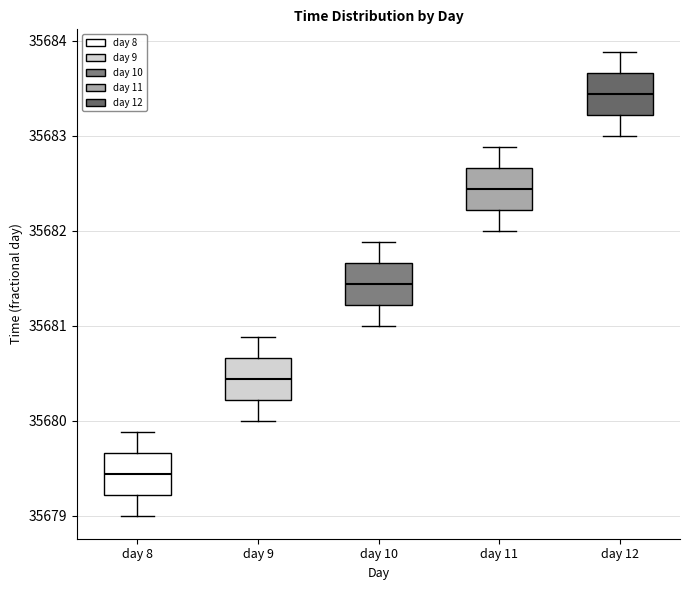

Reading left to right, transcribe this box plot: for each box, give where its median line is, the range the box spans, and where its two whiskers end, as read against the y-axis. The values are not printed on the chart, so give them approximately, as read against the axis.

day 8: median 35679.4, box 35679.2 to 35679.7, whiskers 35679.0 to 35679.9
day 9: median 35680.4, box 35680.2 to 35680.7, whiskers 35680.0 to 35680.9
day 10: median 35681.4, box 35681.2 to 35681.7, whiskers 35681.0 to 35681.9
day 11: median 35682.4, box 35682.2 to 35682.7, whiskers 35682.0 to 35682.9
day 12: median 35683.4, box 35683.2 to 35683.7, whiskers 35683.0 to 35683.9